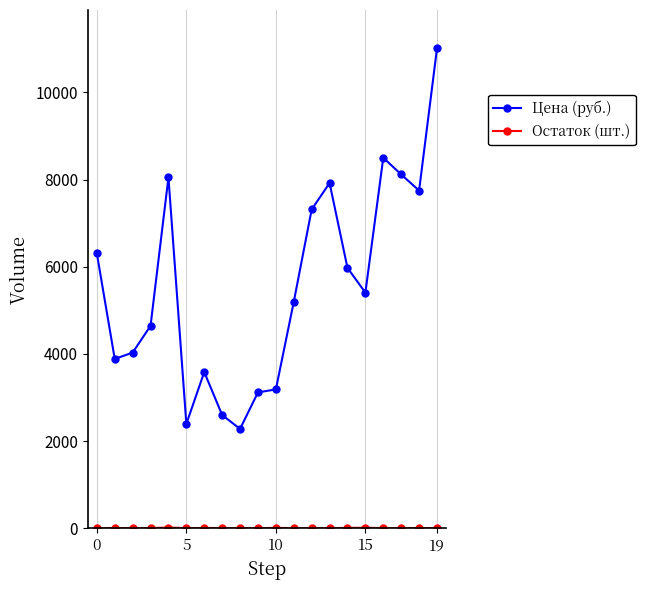

Which series has the largest range (max minus min)?

Цена (руб.)